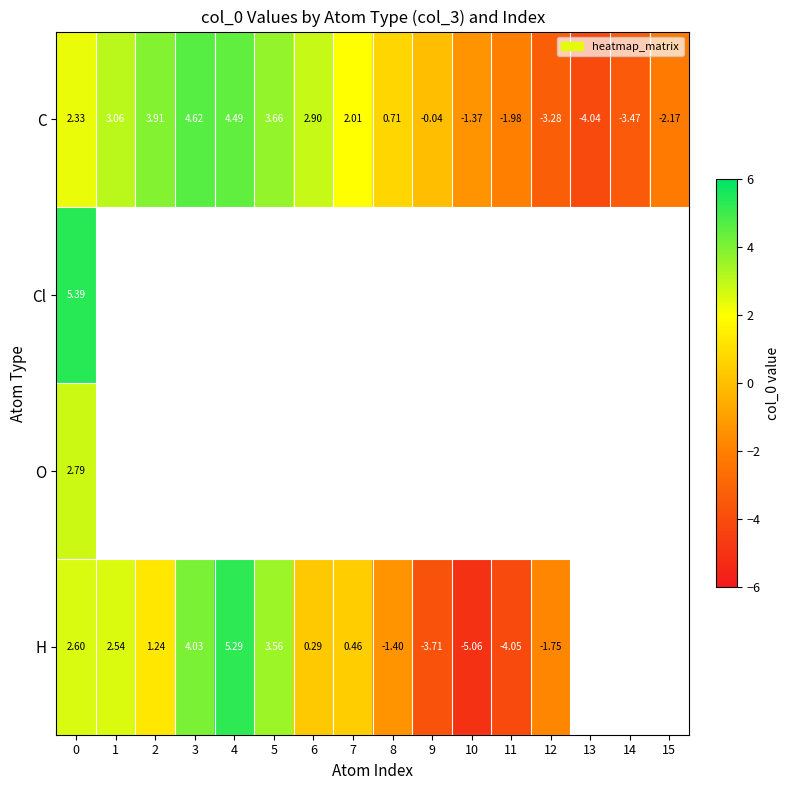

What is the maximum value shown in the chart?

5.4